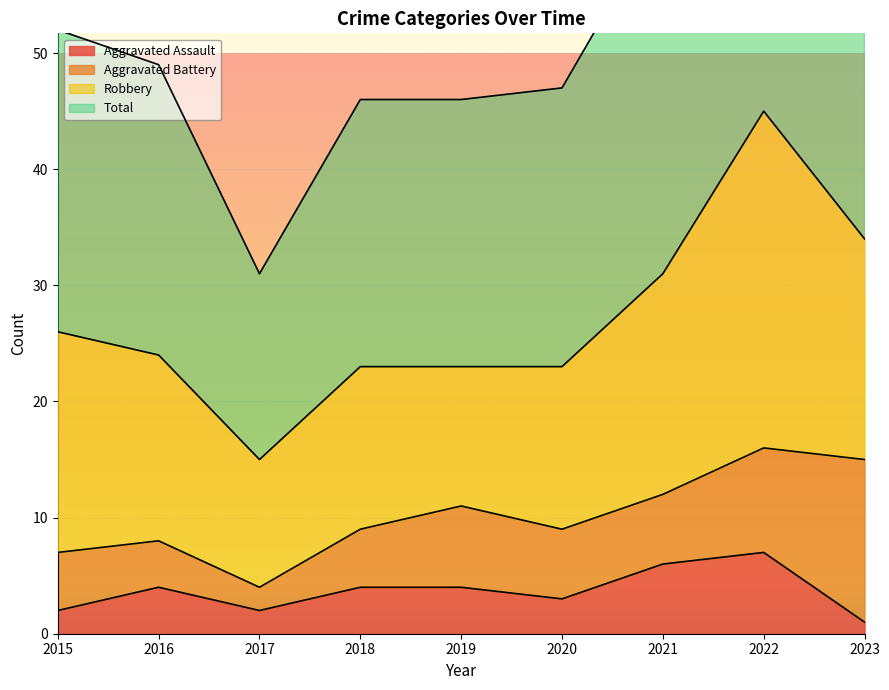

Between 2019 and 2022, which series saw the biggest shift?

Total